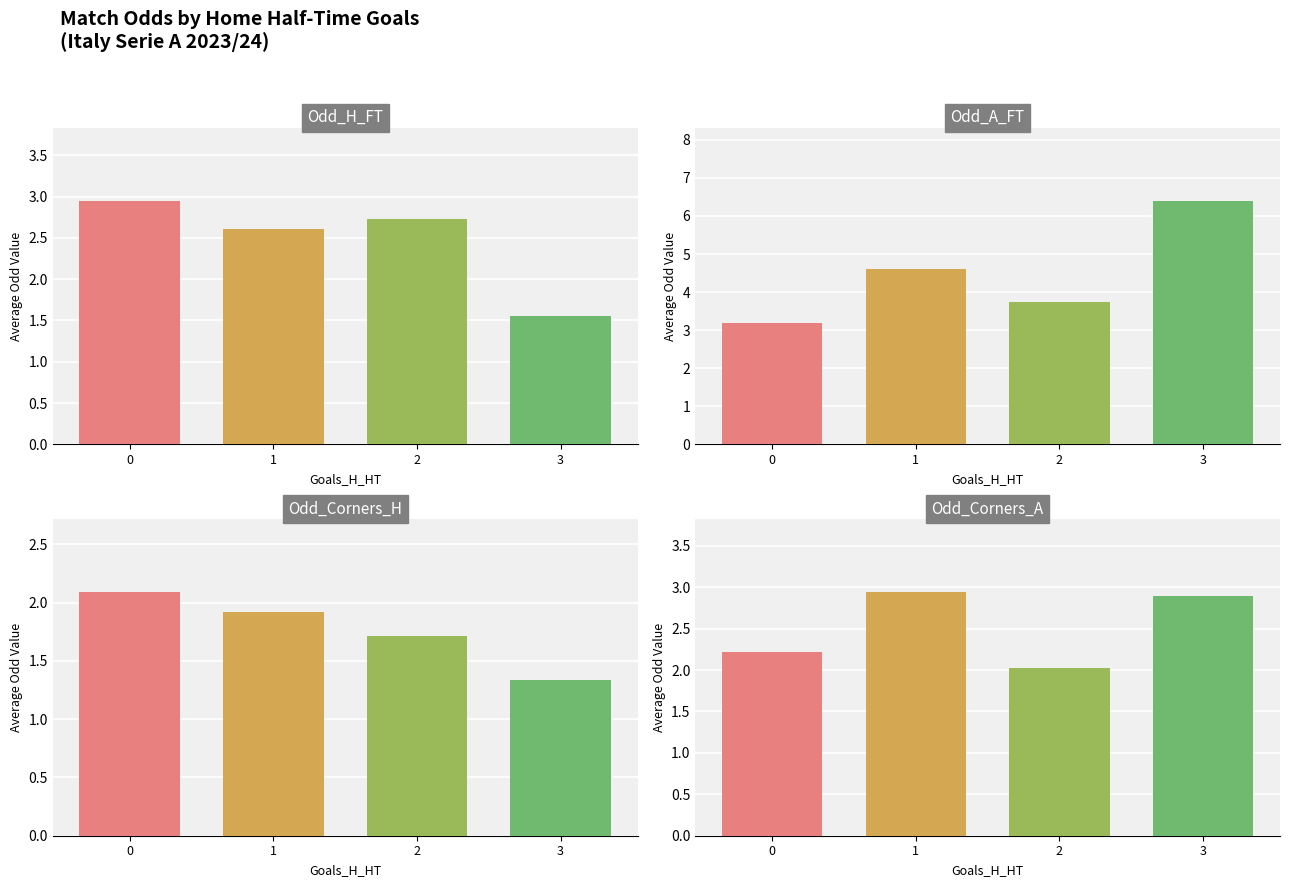

How many groups of bars are there?

4